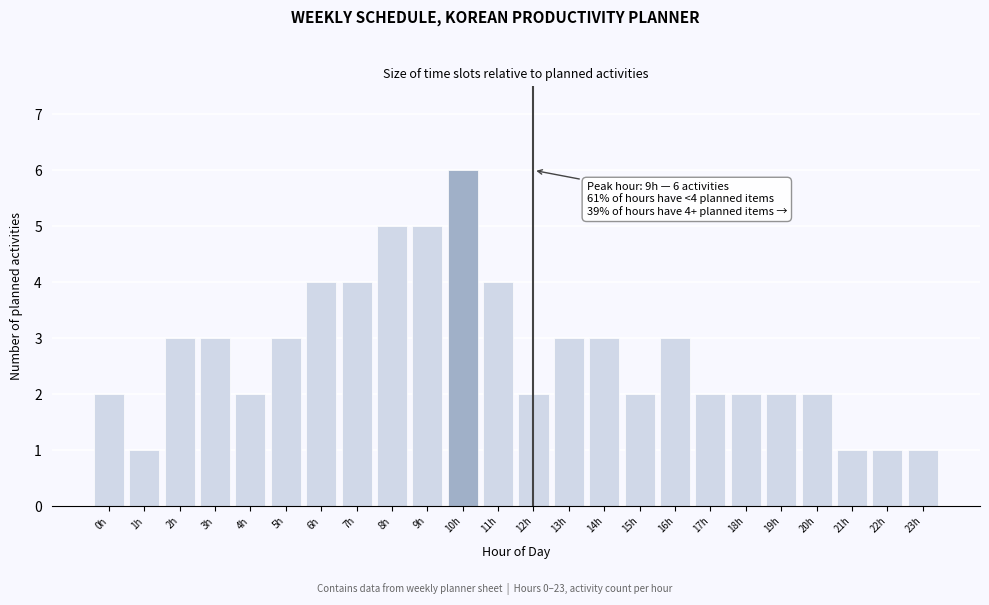

Reading left to right, extract all data points from this chart.

0h=2	1h=1	2h=3	3h=3	4h=2	5h=3	6h=4	7h=4	8h=5	9h=5	10h=6	11h=4	12h=2	13h=3	14h=3	15h=2	16h=3	17h=2	18h=2	19h=2	20h=2	21h=1	22h=1	23h=1